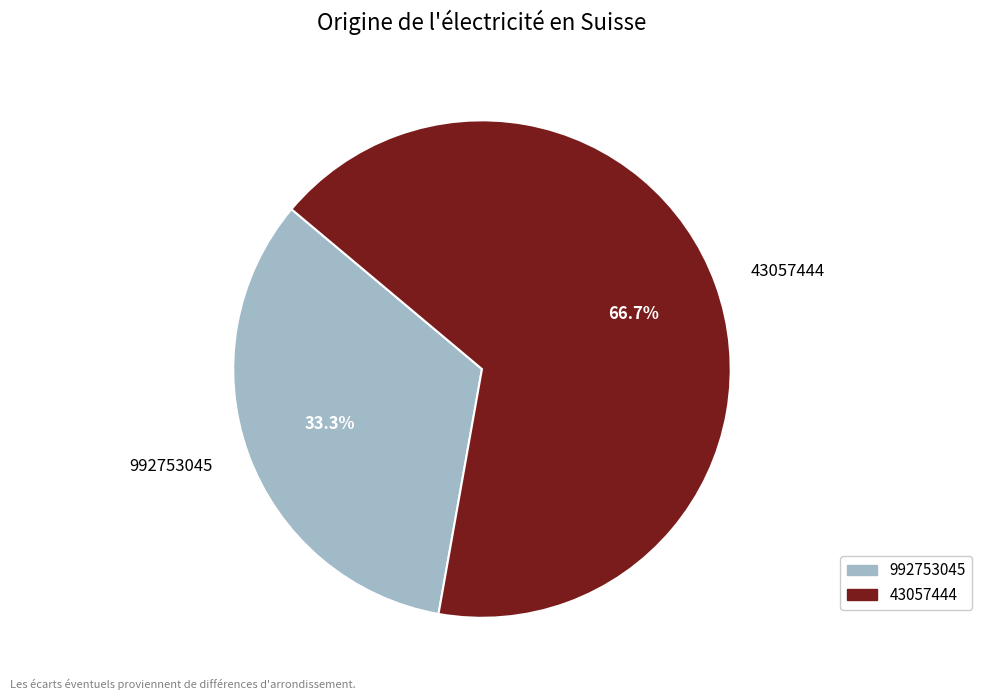

The 43057444 slice represents 57% of the pie. True or false?

False